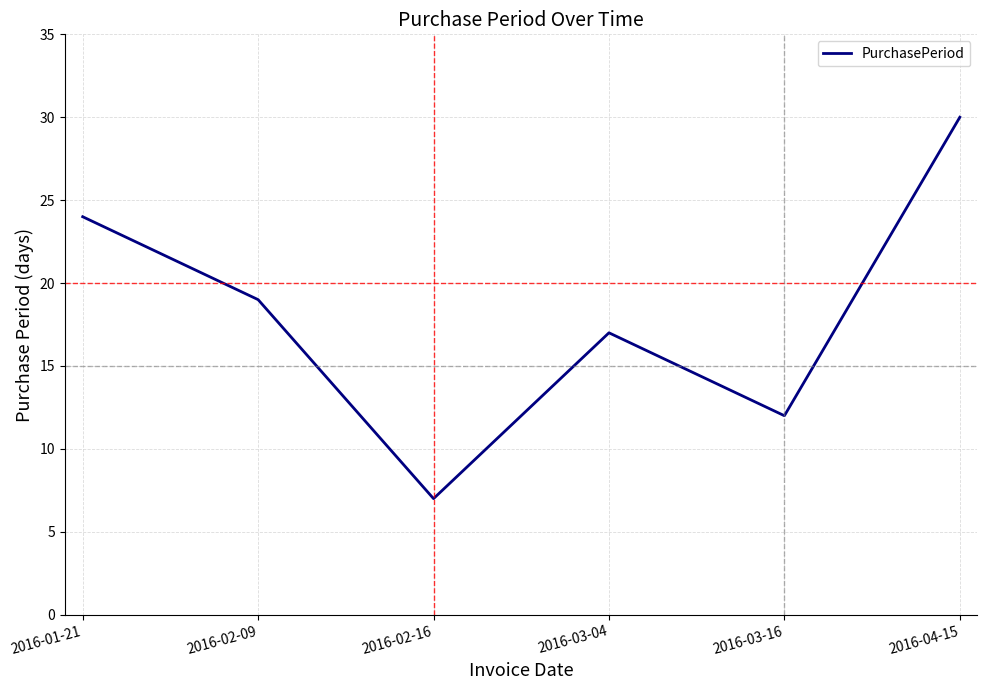

What is the sum of the values at 2016-03-16 and 2016-01-21?

36